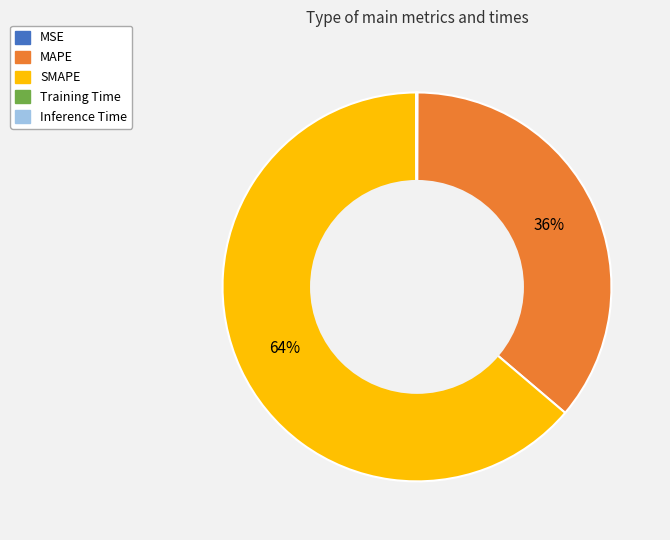

Which category has the biggest portion of the pie?

SMAPE